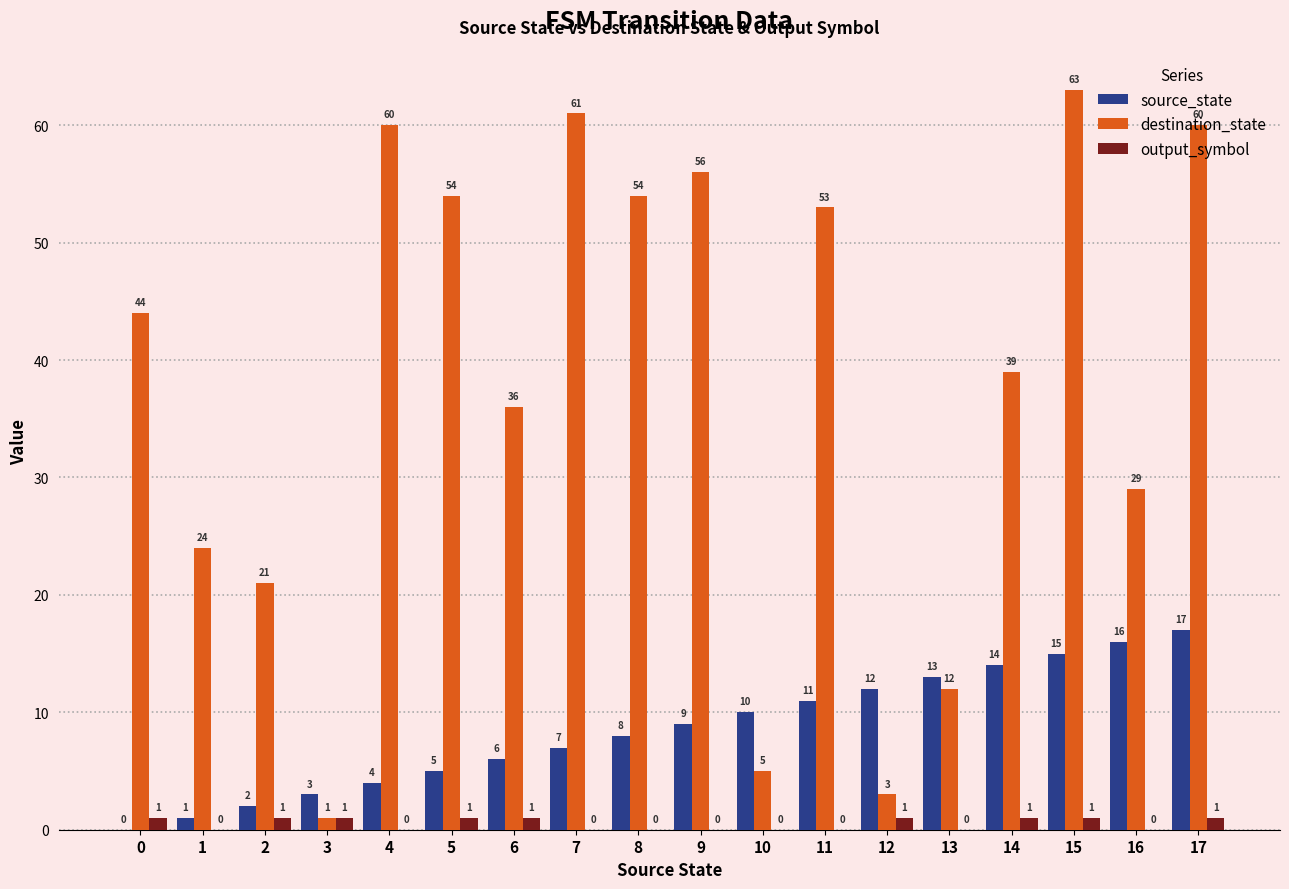

Is it true that output_symbol equals 0 at 1?

True